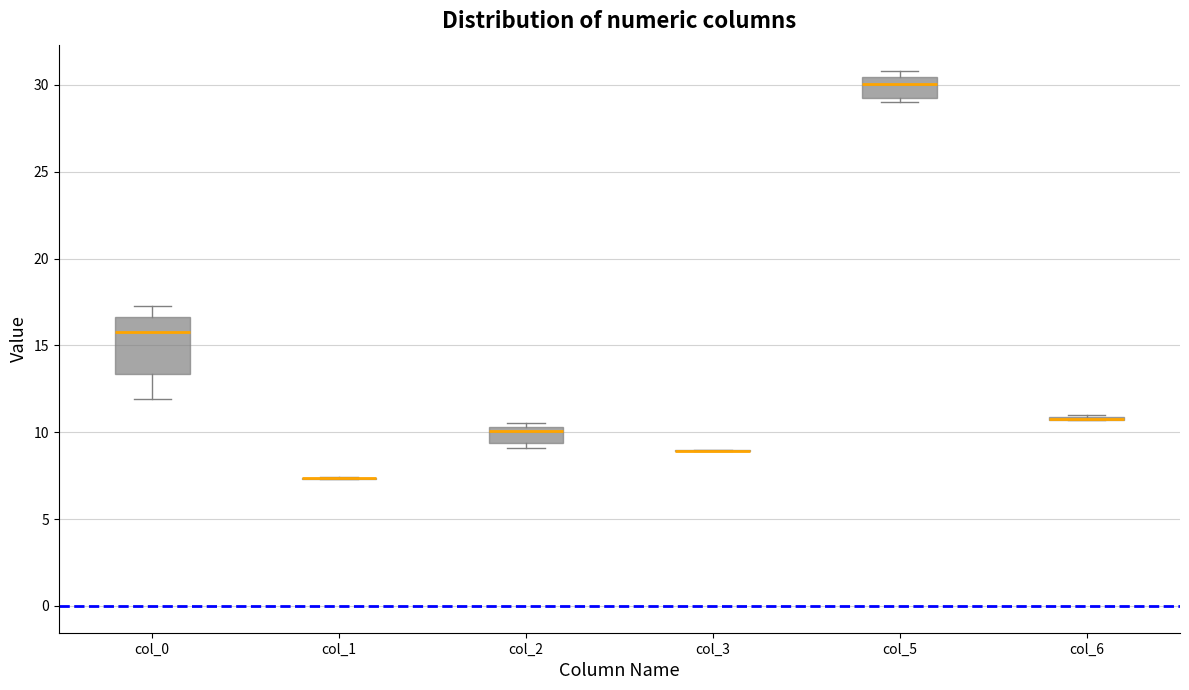

Reading left to right, transcribe this box plot: for each box, give where its median line is, the range the box spans, and where its two whiskers end, as read against the y-axis. The values are not printed on the chart, so give them approximately, as read against the axis.

col_0: median 16.0, box 13.5 to 16.5, whiskers 12.0 to 17.5
col_1: box collapsed to a line at 7.5, whiskers 7.5 to 7.5
col_2: median 10.0, box 9.5 to 10.5, whiskers 9.0 to 10.5 (just above the box's upper edge)
col_3: box collapsed to a line at 9.0, whiskers 9.0 to 9.0
col_5: median 30.0, box 29.0 to 30.5, whiskers 29.0 (just below the box's lower edge) to 31.0
col_6: box collapsed to a line at 10.5, whiskers 10.5 to 11.0